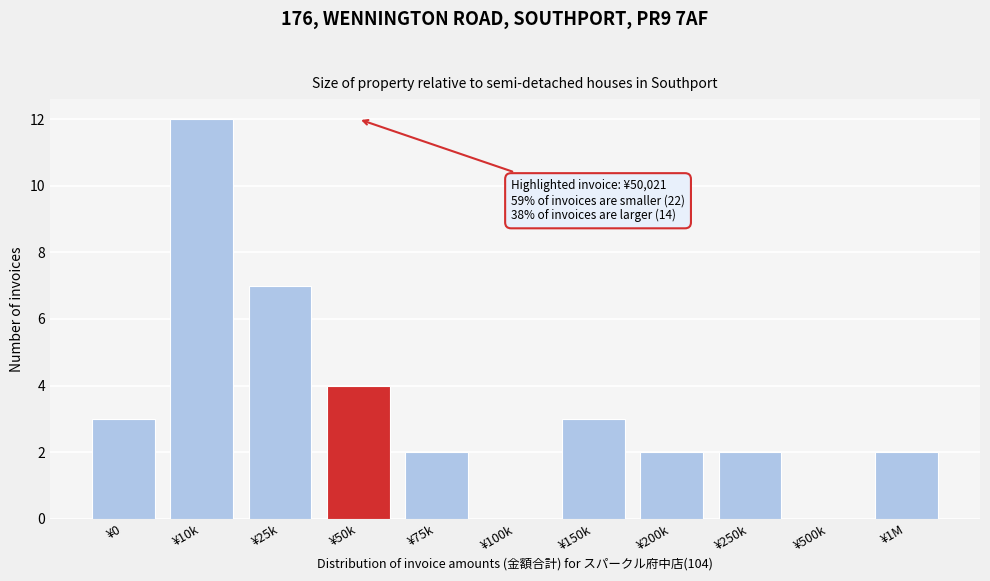

Reading left to right, list all the values displayed in this chart.

¥0=3	¥10k=12	¥25k=7	¥50k=4	¥75k=2	¥100k=0	¥150k=3	¥200k=2	¥250k=2	¥500k=0	¥1M=2